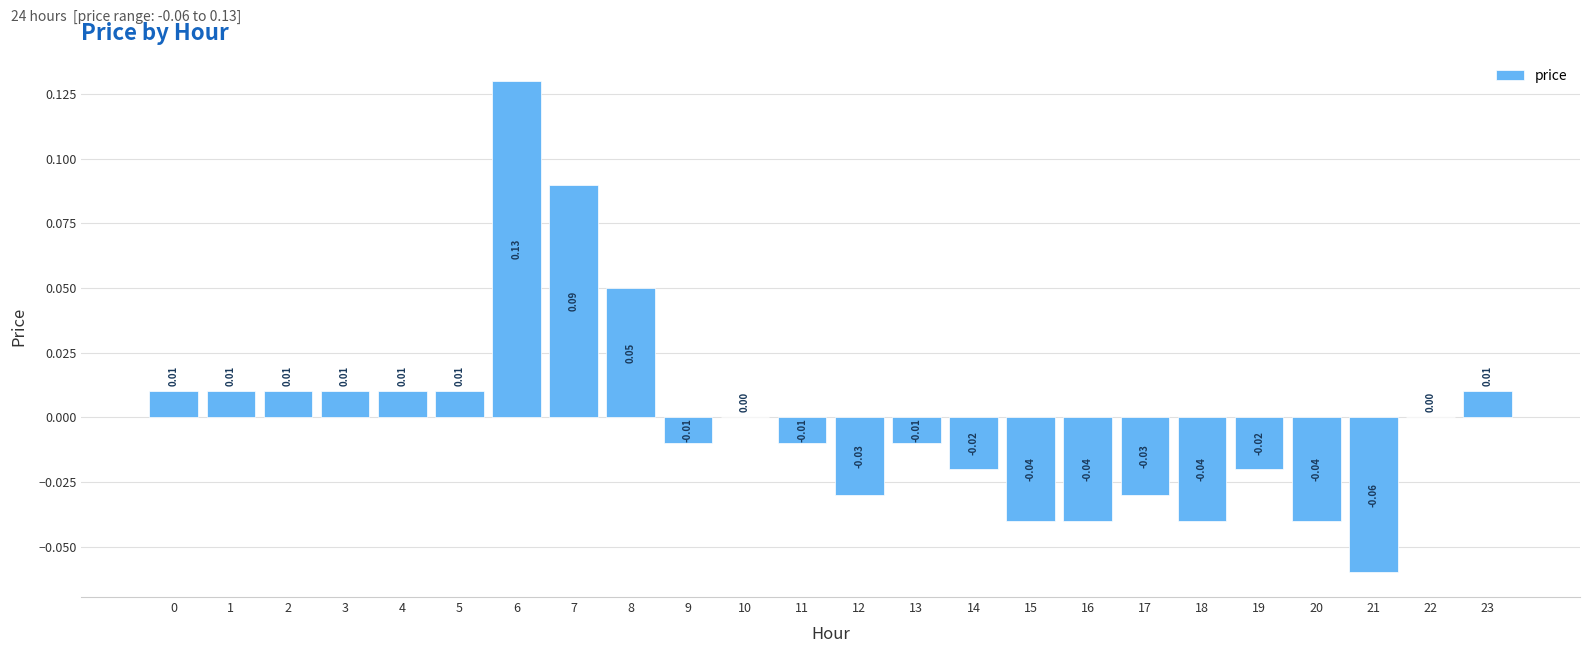

Between 22 and 5, which is larger?

5